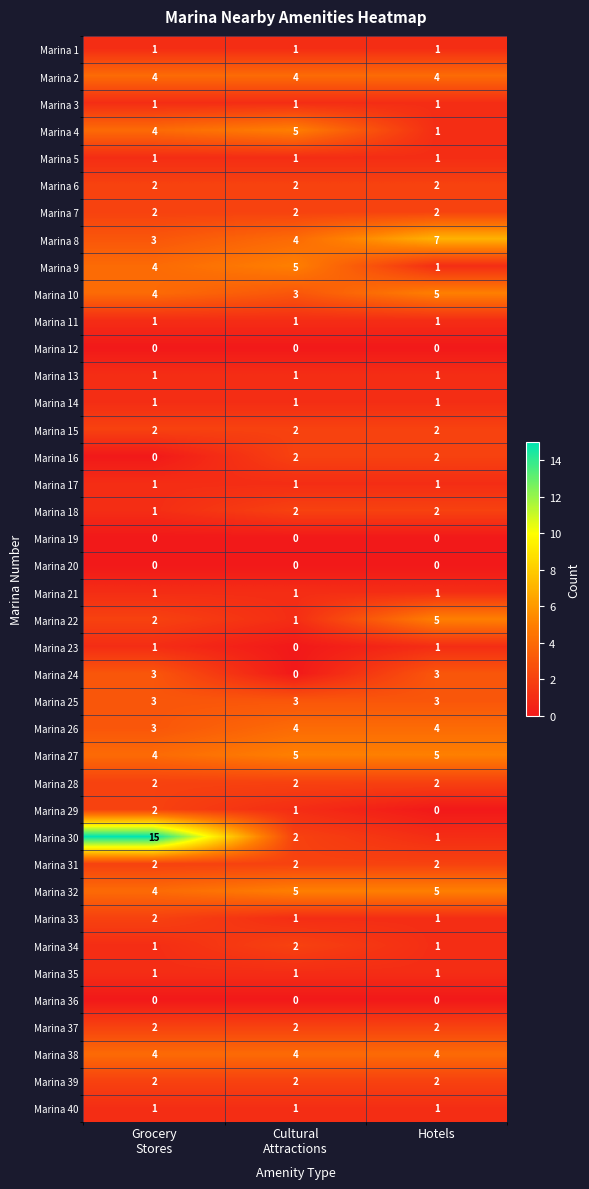

Count the Marina 8 values in the range 3 to 7.

3